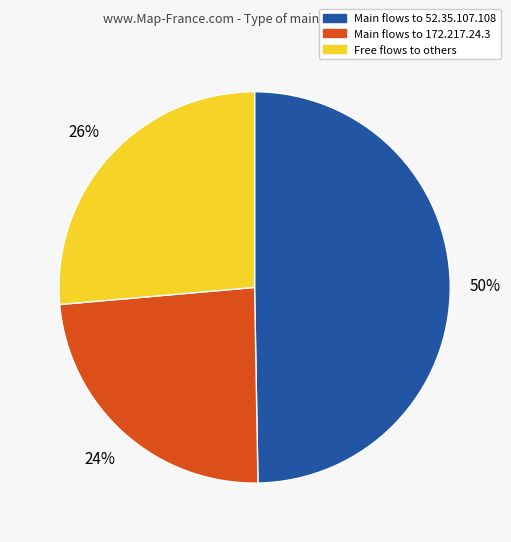

Approximately how many times larger is the value at Free flows to others compared to Main flows to 52.35.107.108?

0.5